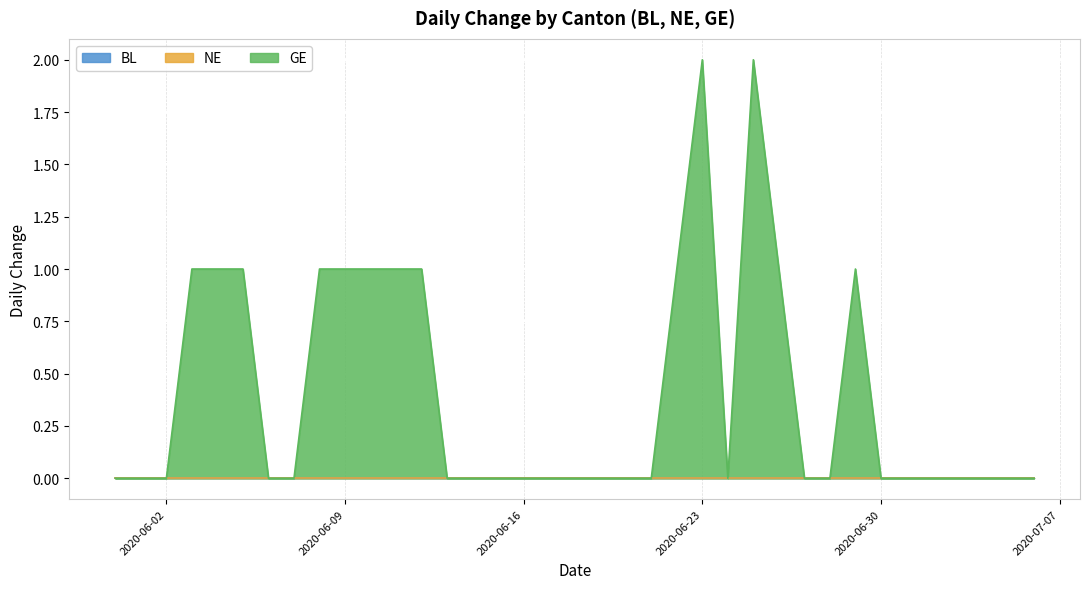

How many interior local valleys does the GE series have?

1